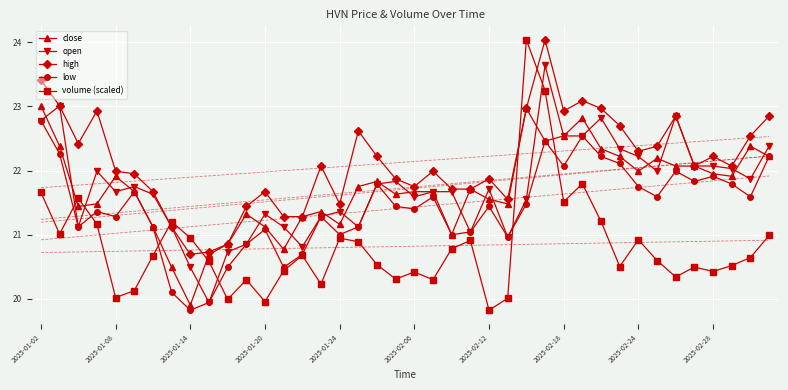

True or false: low has a value of 21.3 at 2025-01-08.

True